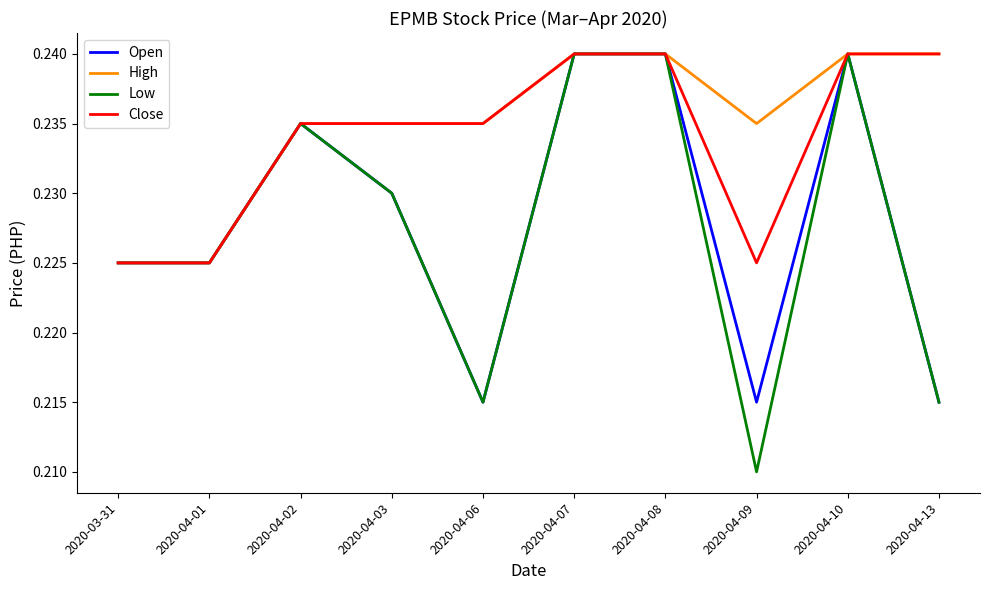

At which category does the chart reach its minimum across all series?

2020-04-09